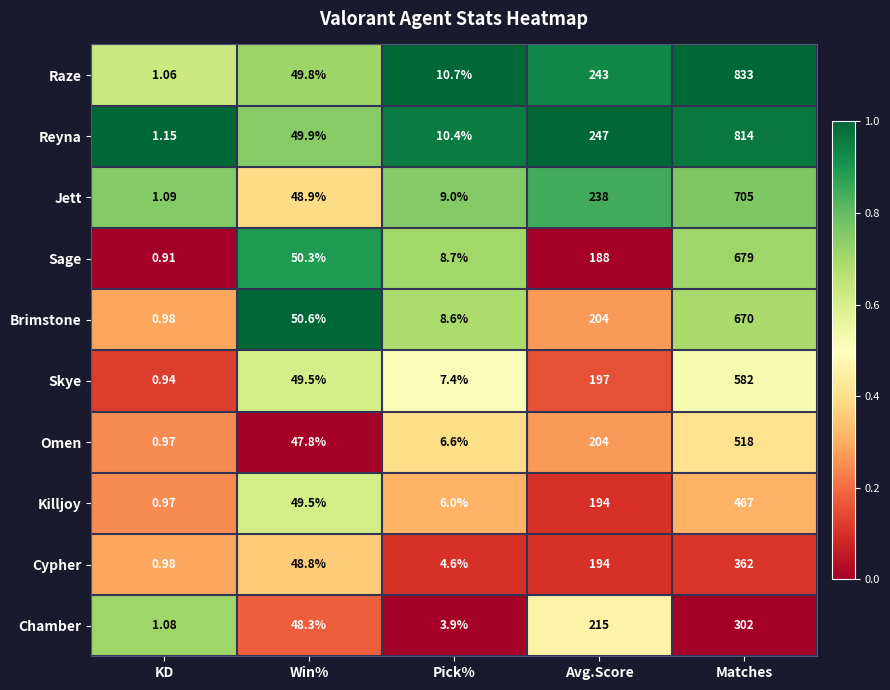

At which category is the sum across all series the highest?

Matches